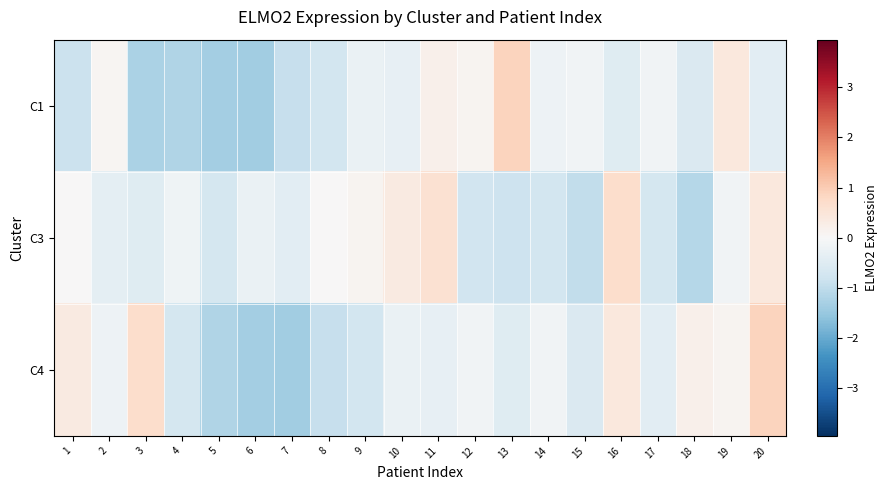

List the series in order of their overall mean, highest first.

C3, C4, C1